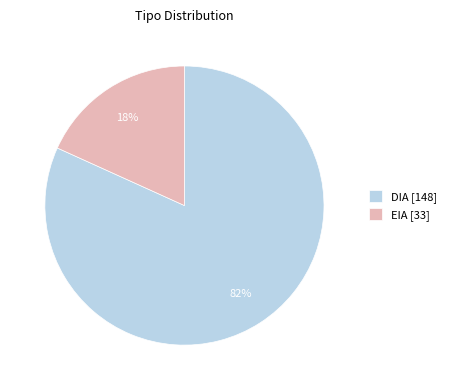

Which has a higher value, EIA or DIA?

DIA